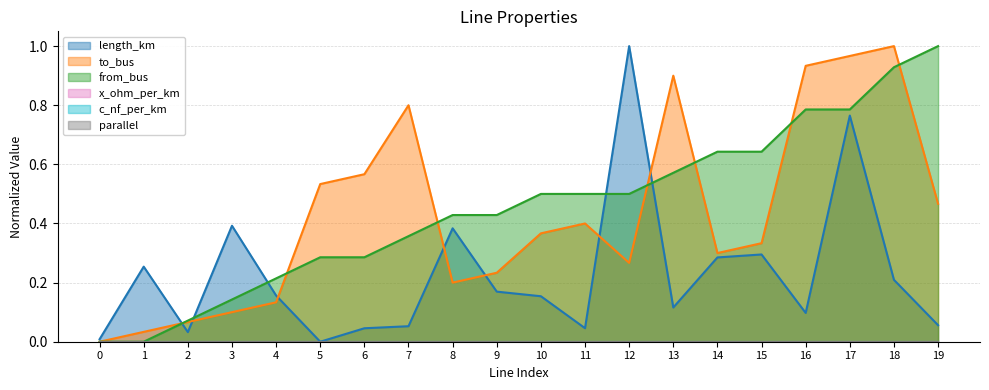

Which series has the largest total across all categories?

from_bus